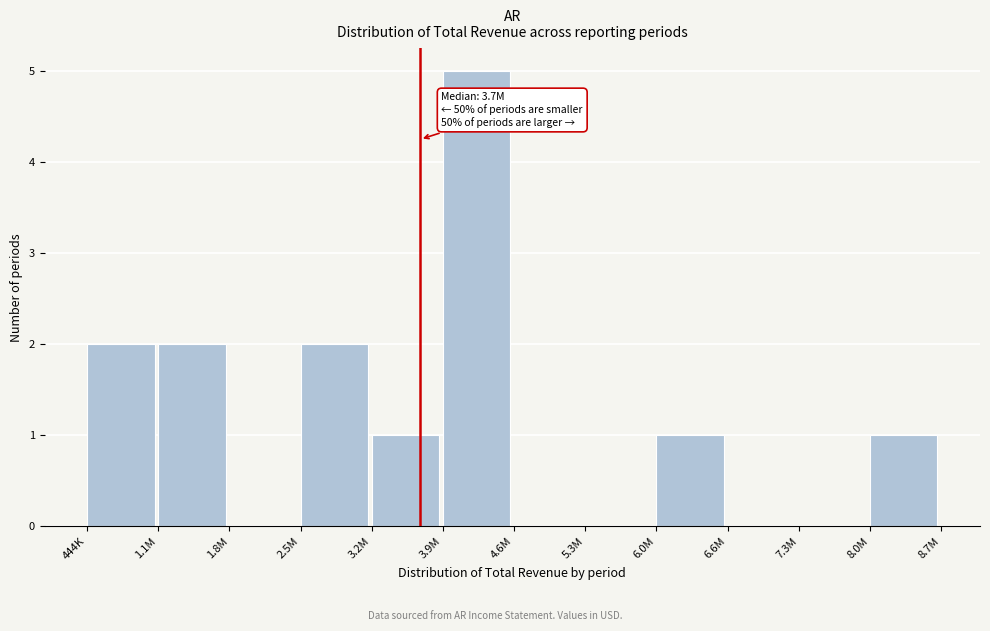

Reading left to right, transcribe all the data shown in this chart.

444K=2	1.1M=2	1.8M=0	2.5M=2	3.2M=1	3.9M=5	4.6M=0	5.3M=0	6.0M=1	6.6M=0	7.3M=0	8.0M=1